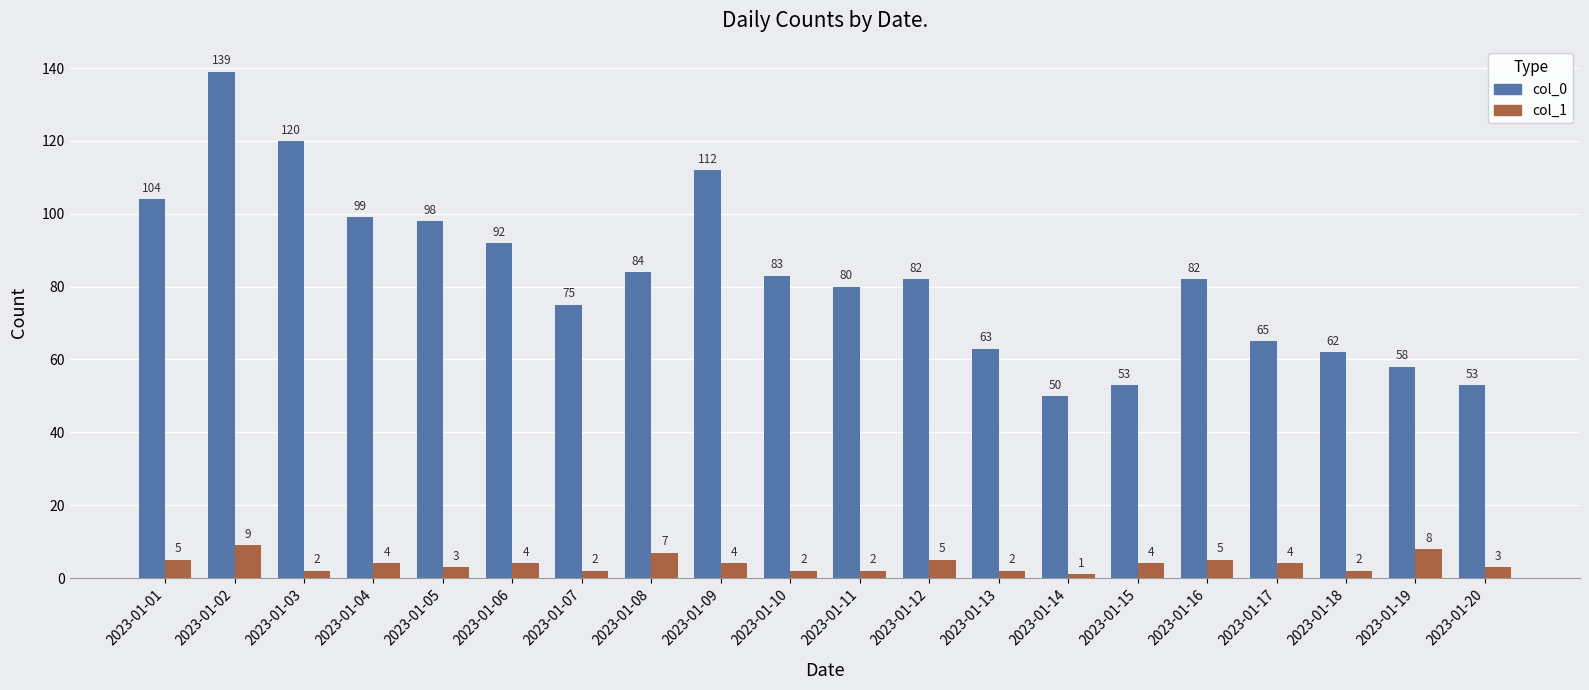

What is the sum of the col_0 values at 2023-01-10 and 2023-01-05?

181